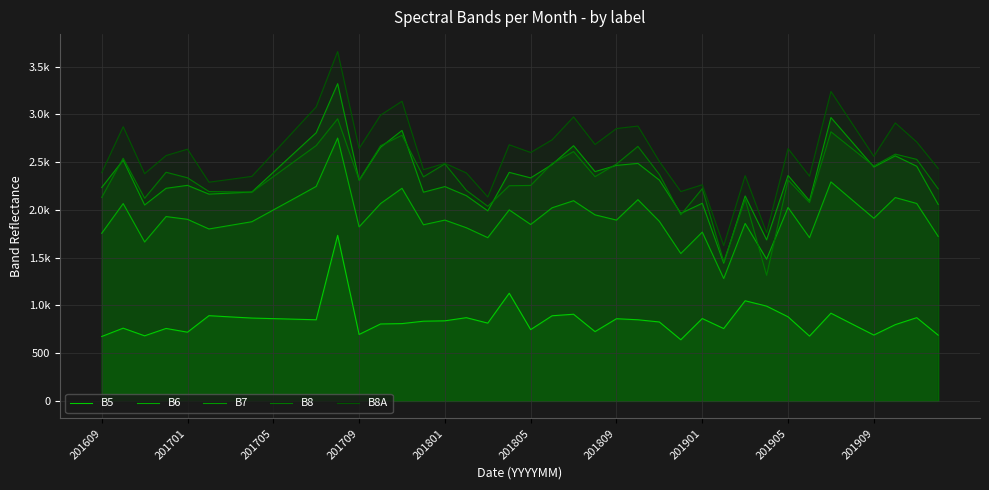

How many lines are shown in the chart?

5